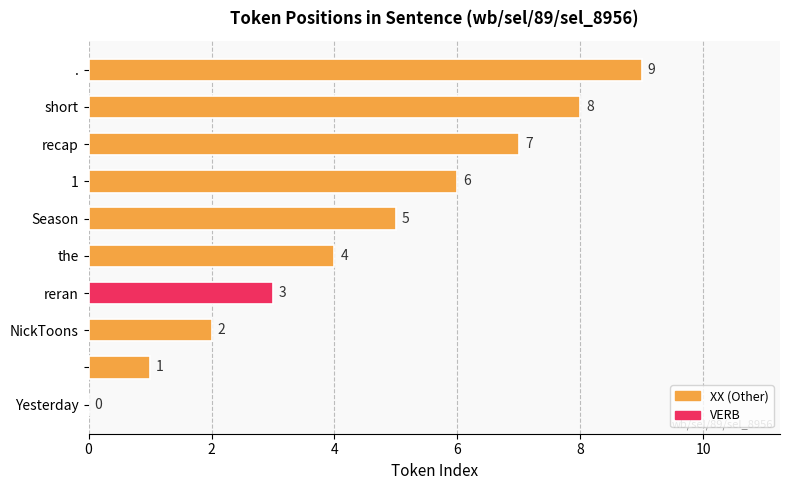

What is the sum of all values?

45